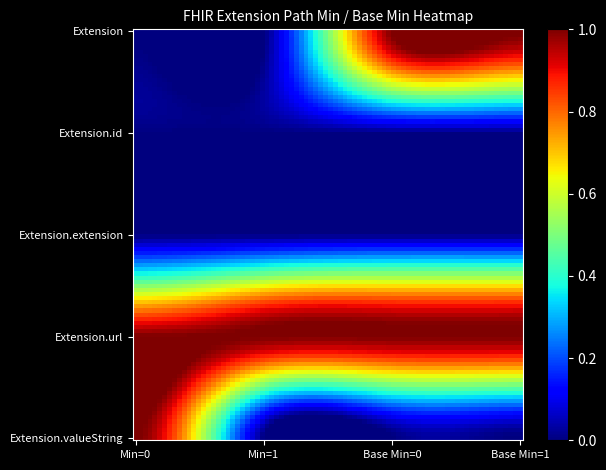

Reading right to left, transcribe all the data shown in this chart.

Extension: 1	1	0	0
Extension.id: 0	0	0	0
Extension.extension: 0	0	0	0
Extension.url: 1	1	1	1
Extension.valueString: 0	0	0	1